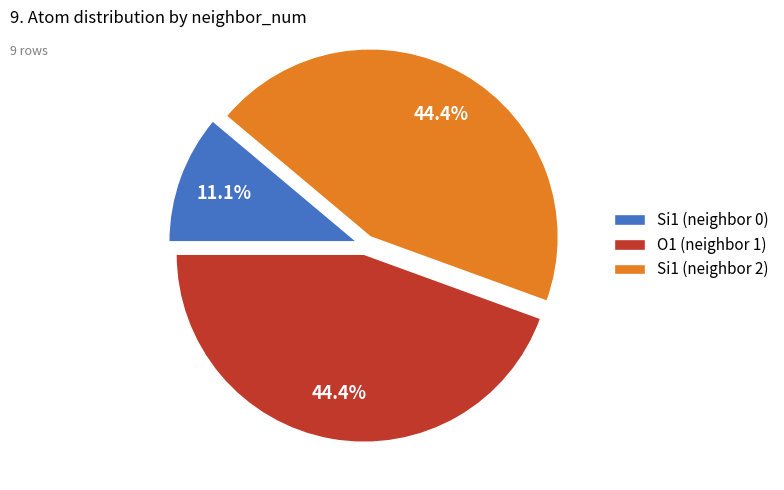

Which slice is the smallest?

Si1 (neighbor 0)